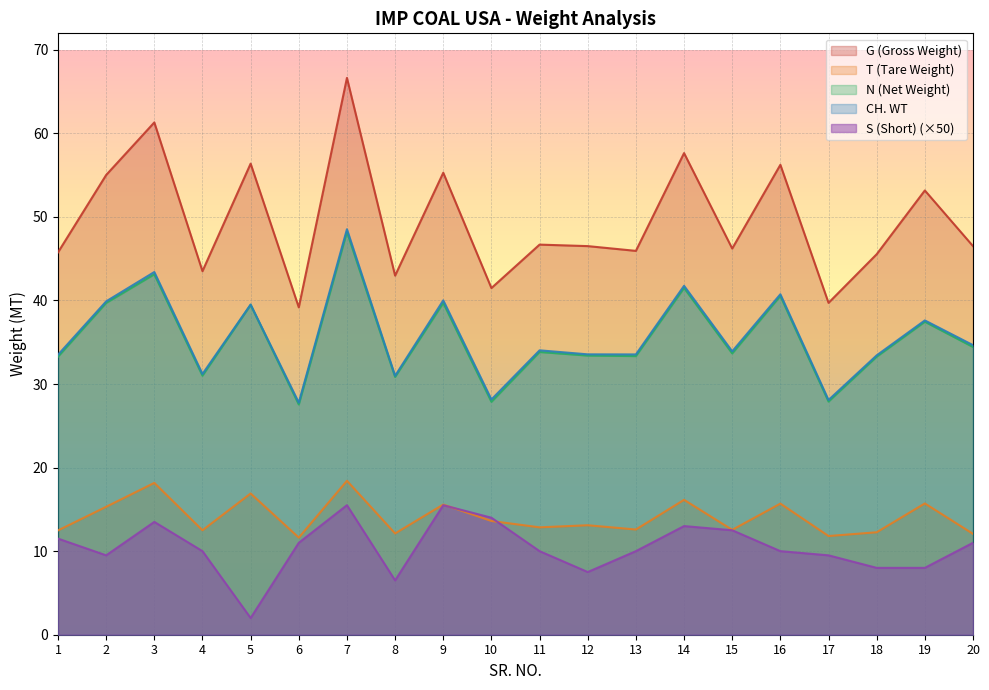

The value of N (Net Weight) at 16 is 40.5. True or false?

True